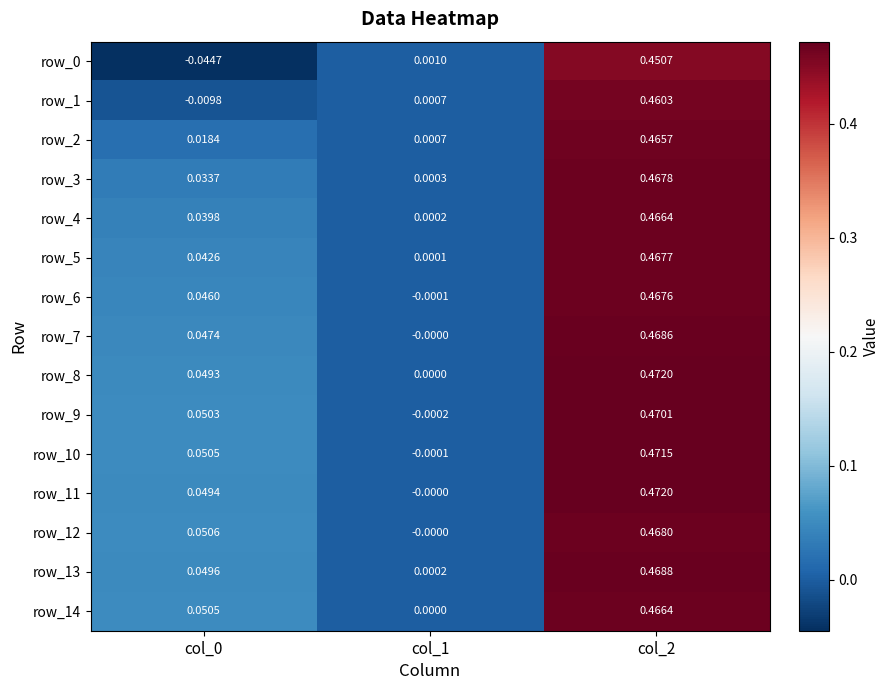

Is the value of row_0 at col_2 greater than the value of row_9 at col_2?

No